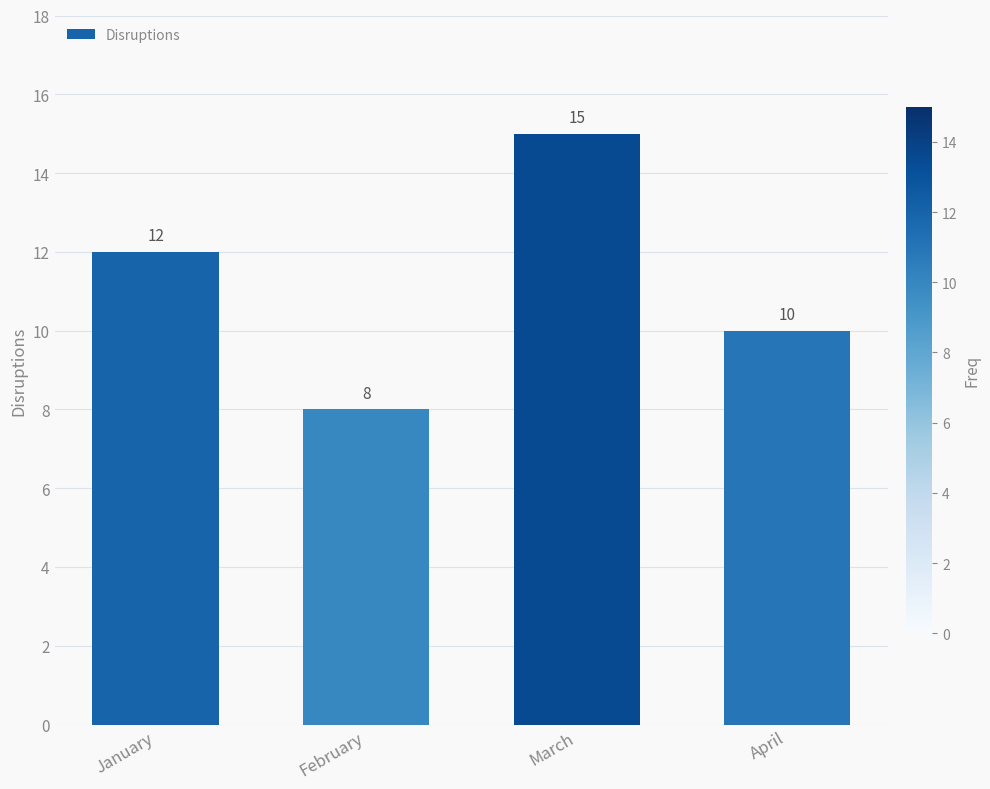

What is the difference between the maximum and minimum values?

7